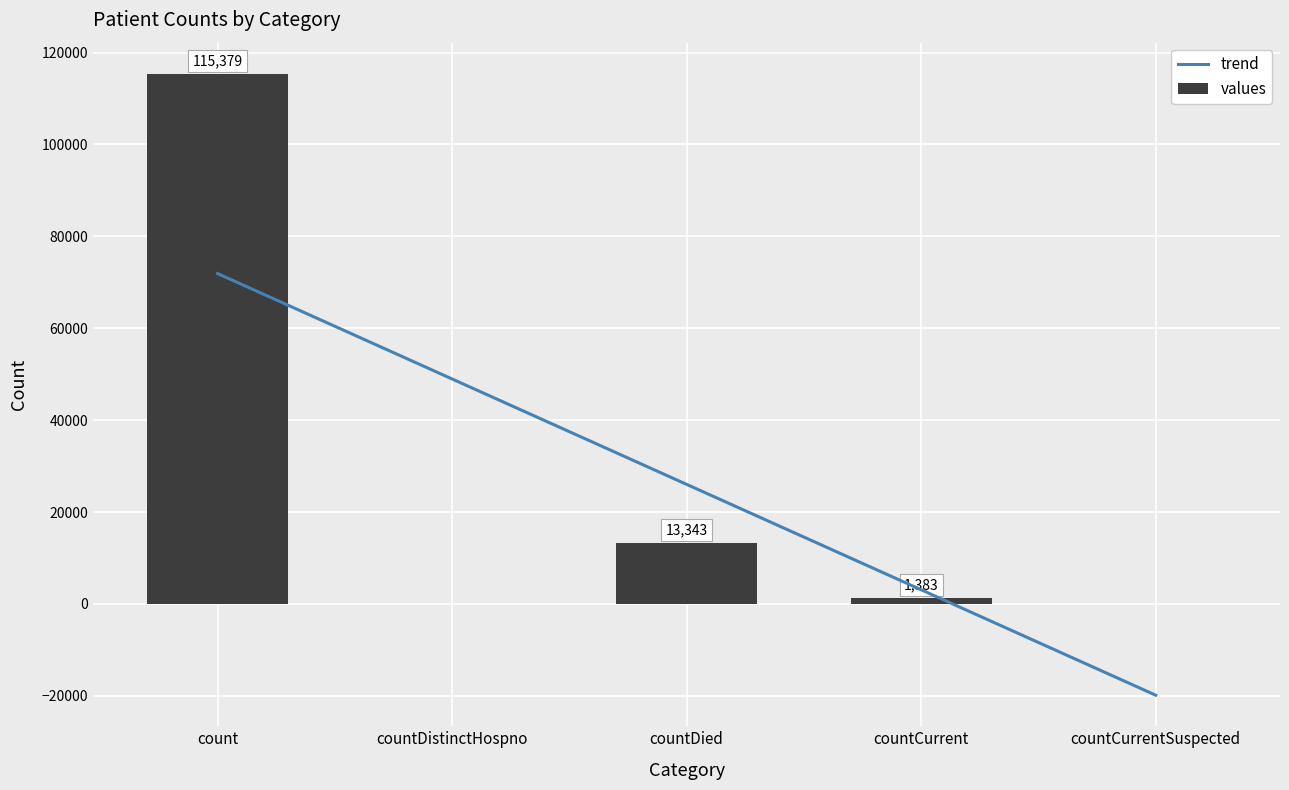

Is it true that the value at countCurrent is 1383?

True